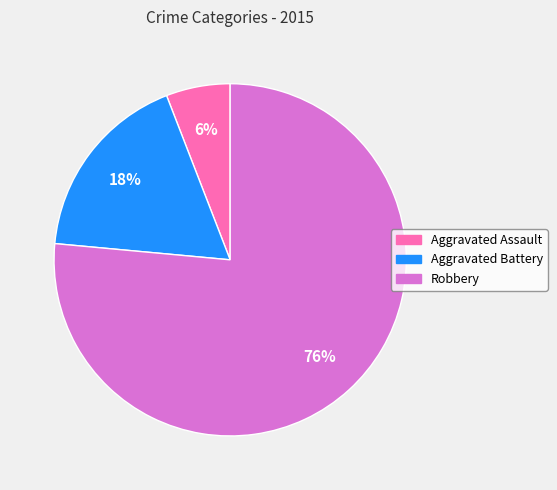

Is there a majority slice in this chart?

Yes